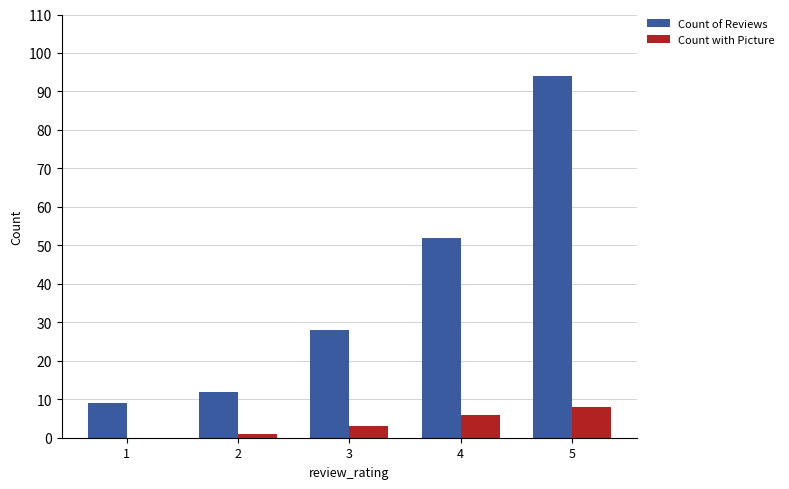

At which category is the sum across all series the highest?

5